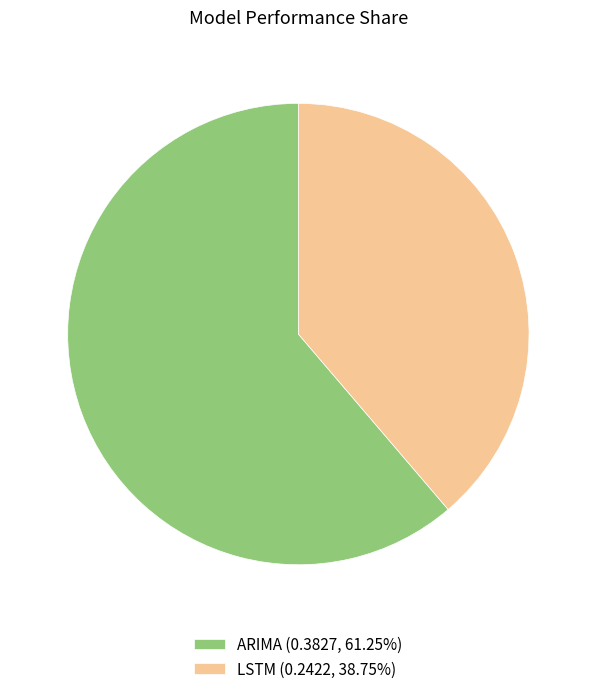

Is it true that LSTM is 39% of the pie?

True